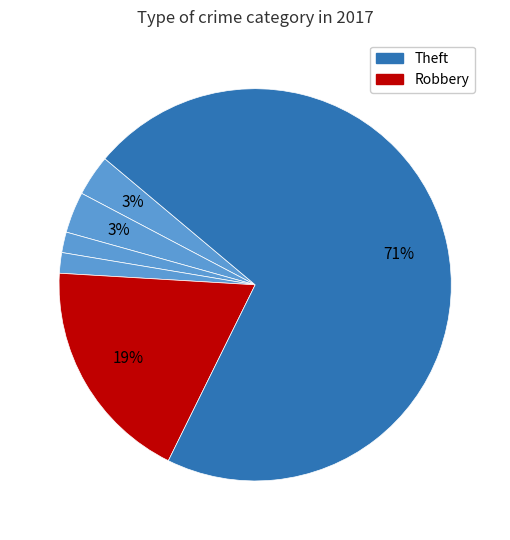

Does any single category account for the majority?

Yes